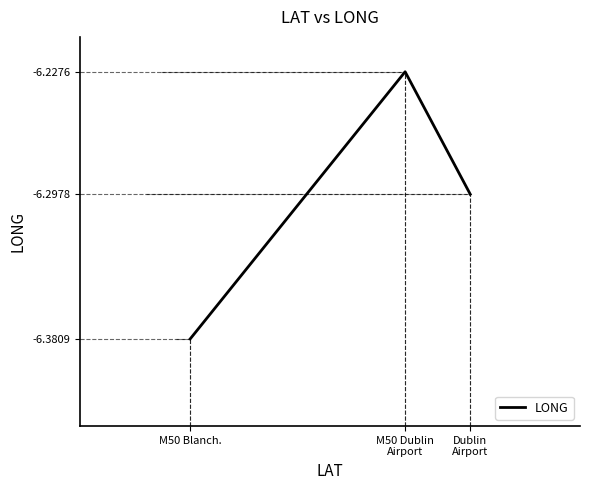

The chart shows a value of -3.7 at M50 Blanch.. True or false?

False